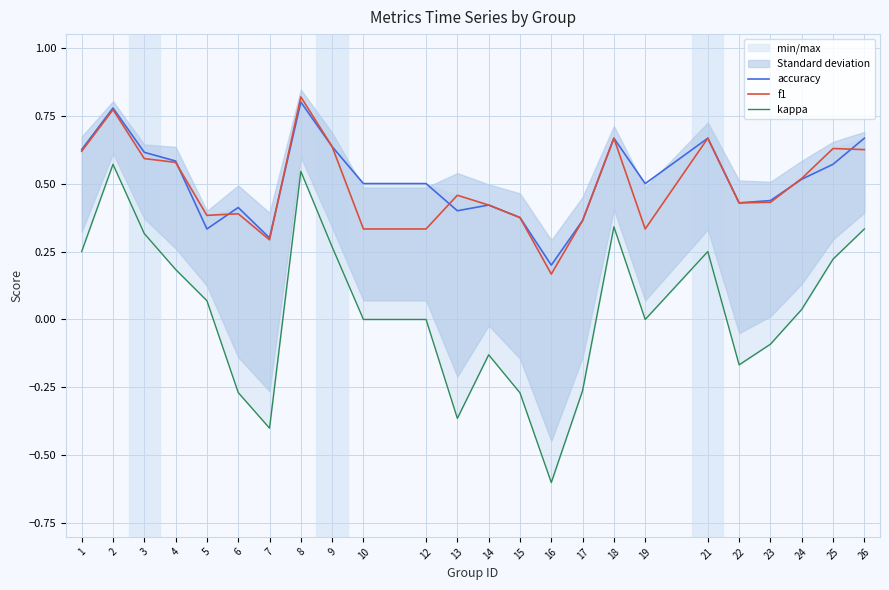

What is the smallest value displayed?

-0.6